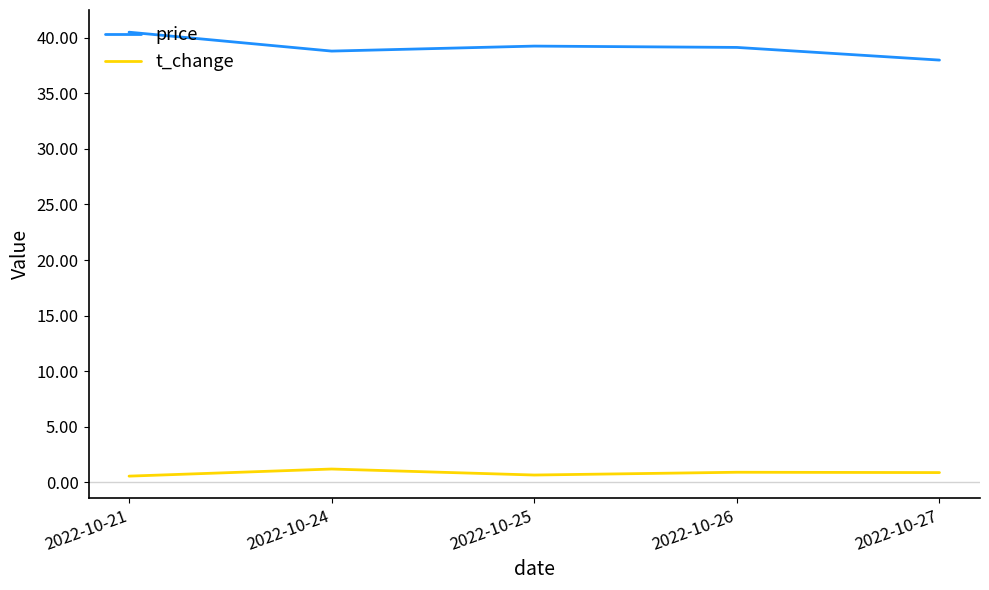

True or false: t_change has a value of 0.6 at 2022-10-21.

True